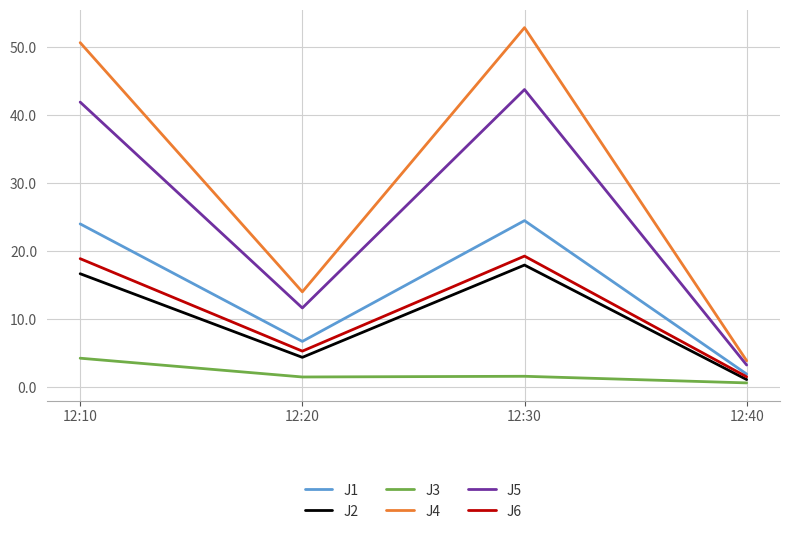

True or false: J3 and J1 intersect in this chart.

False